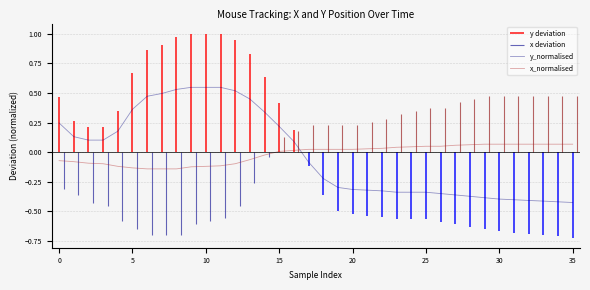

The x_normalised series shows 0.0 at 15. True or false?

False